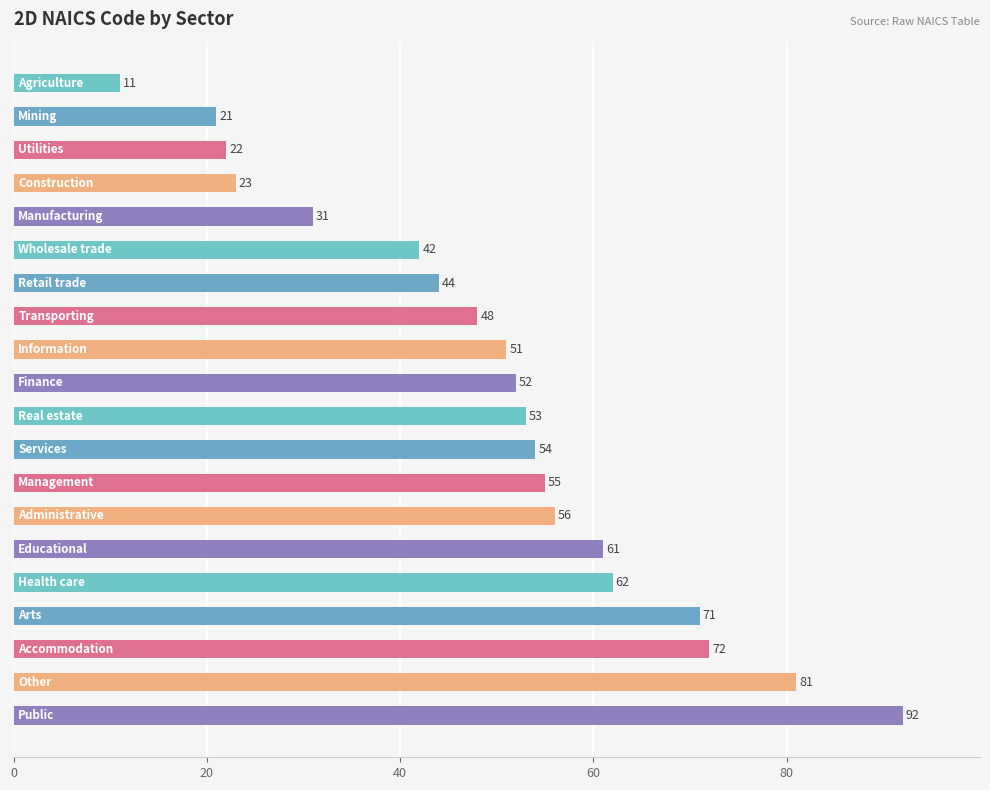

What is the smallest value displayed?

11